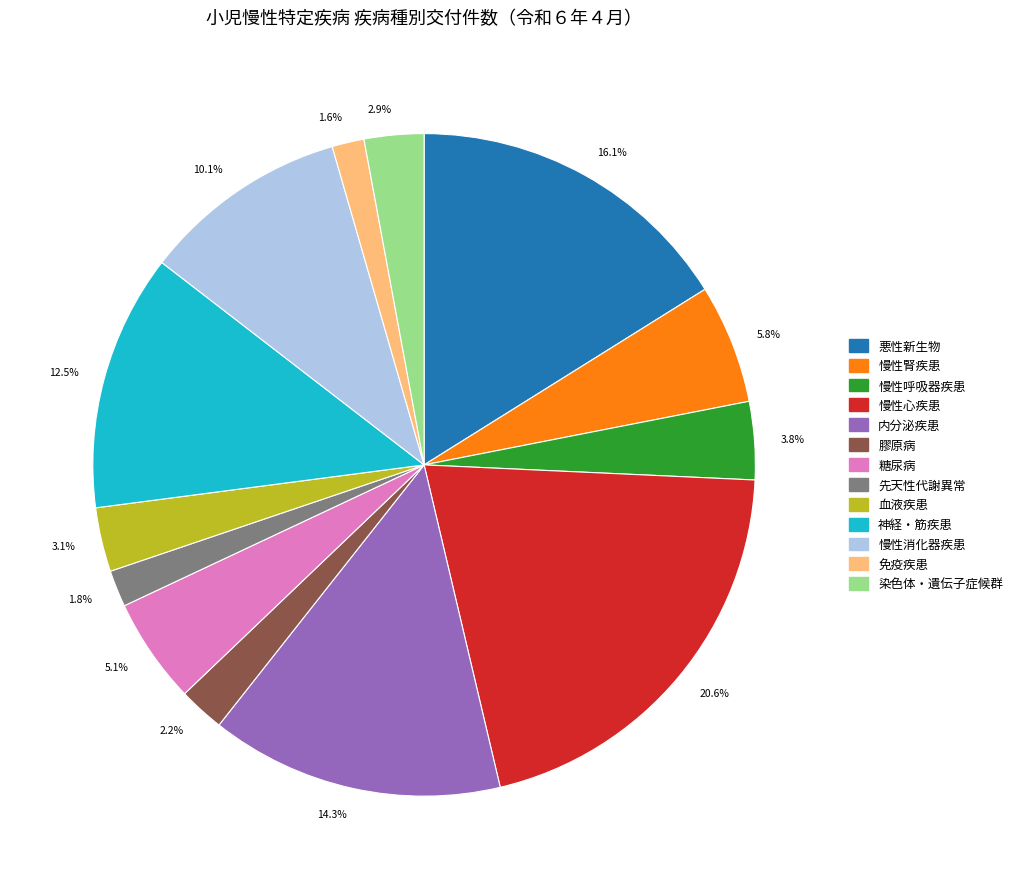

What is the largest slice in the pie chart?

20.6%